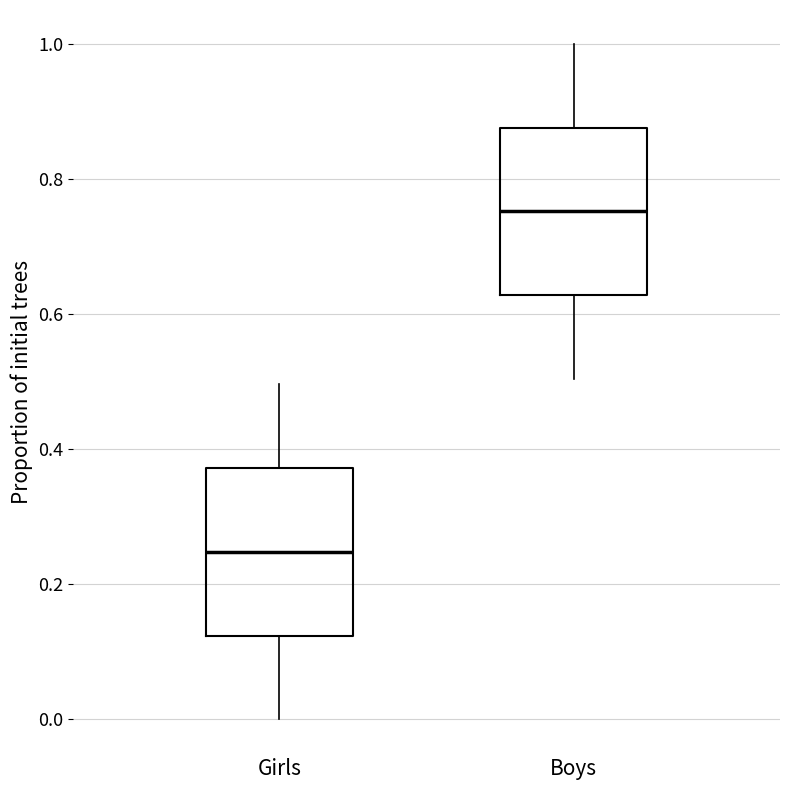

Reading left to right, transcribe this box plot: for each box, give where its median line is, the range the box spans, and where its two whiskers end, as read against the y-axis. The values are not printed on the chart, so give them approximately, as read against the axis.

Girls: median 0.24, box 0.12 to 0.38, whiskers 0.00 to 0.50
Boys: median 0.76, box 0.62 to 0.88, whiskers 0.50 to 1.00